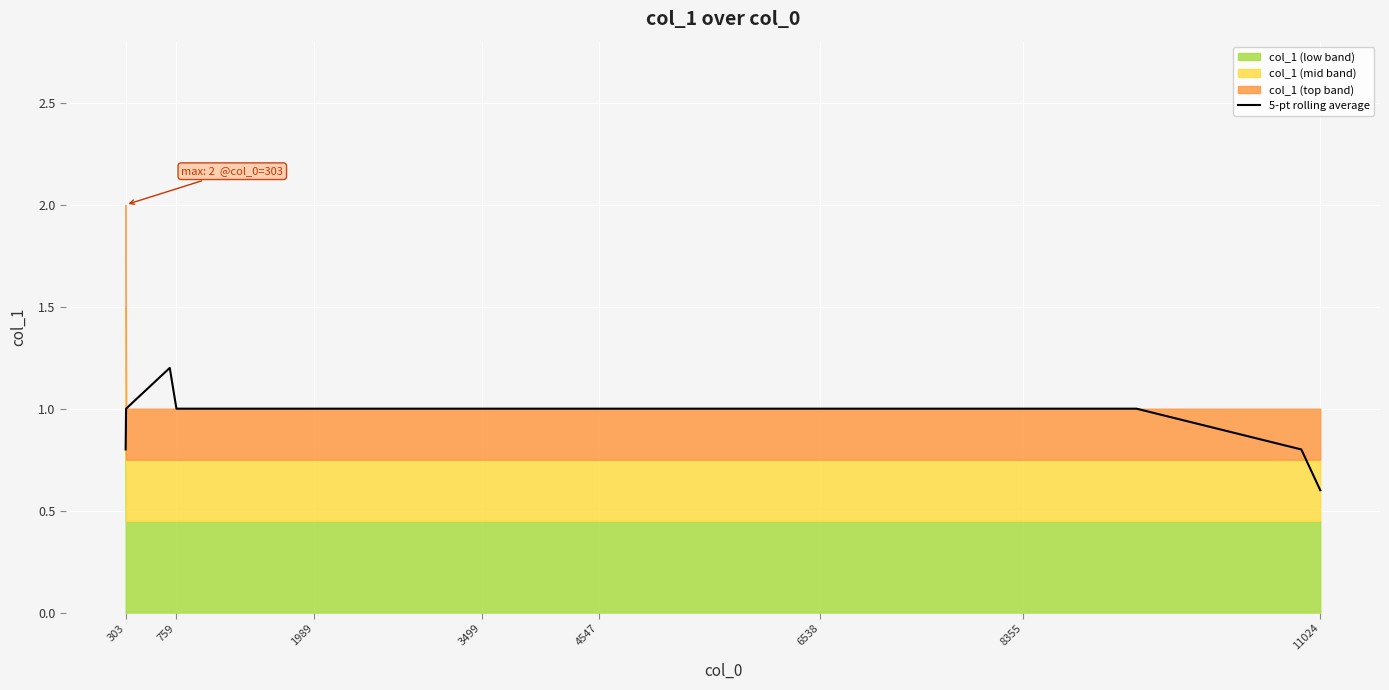

At which label is 5-pt rolling average closest to 0?

11024